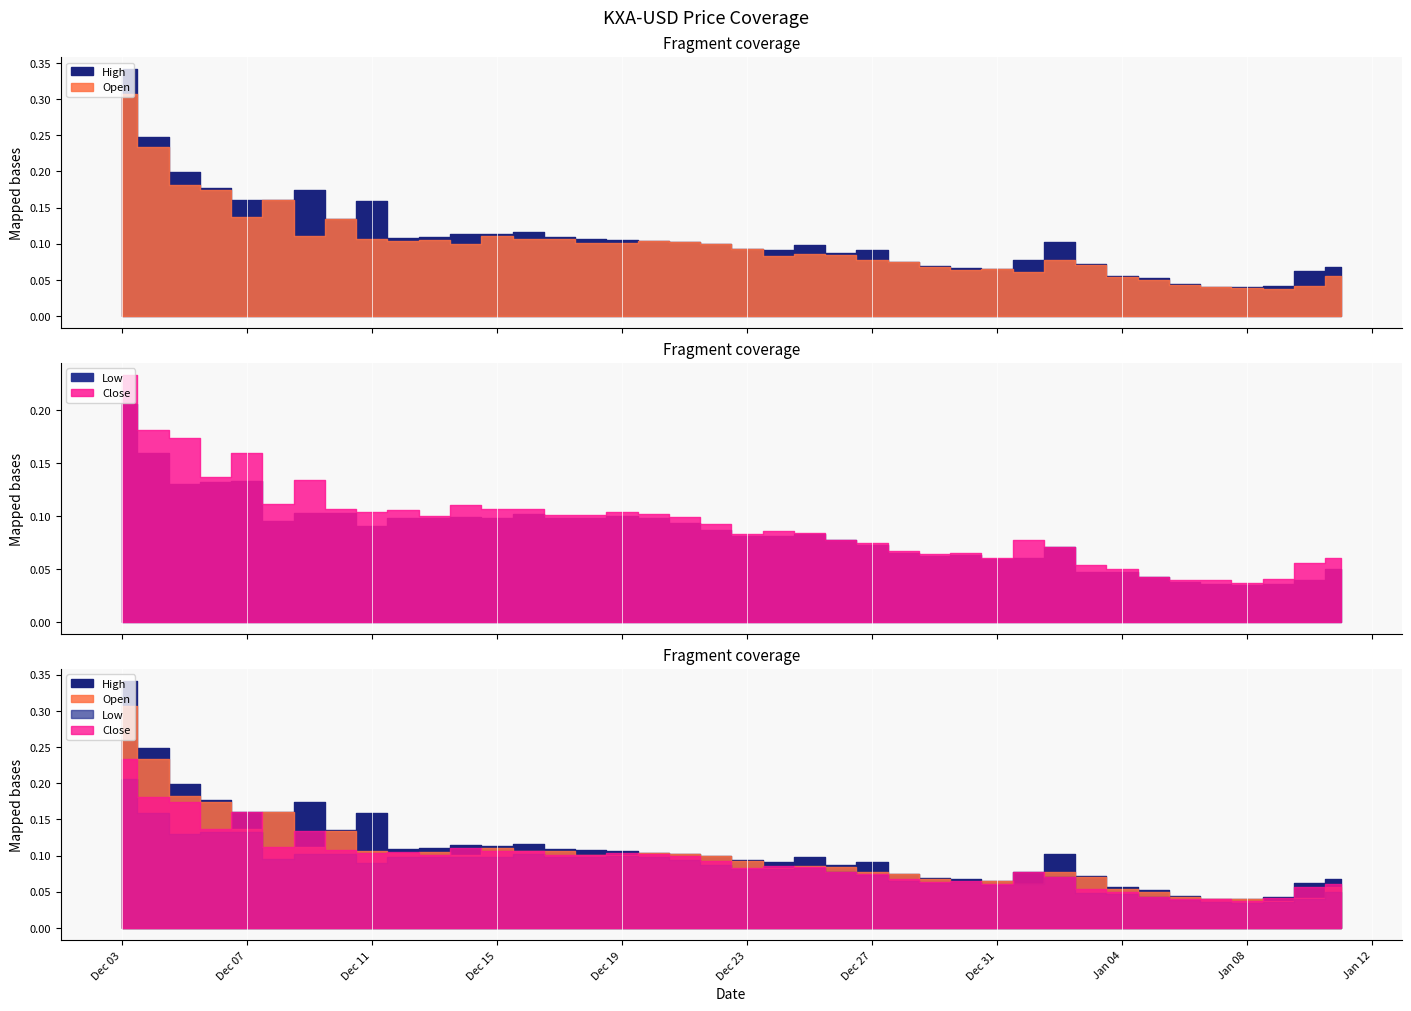

How many interior local peaks does the High series have?

7